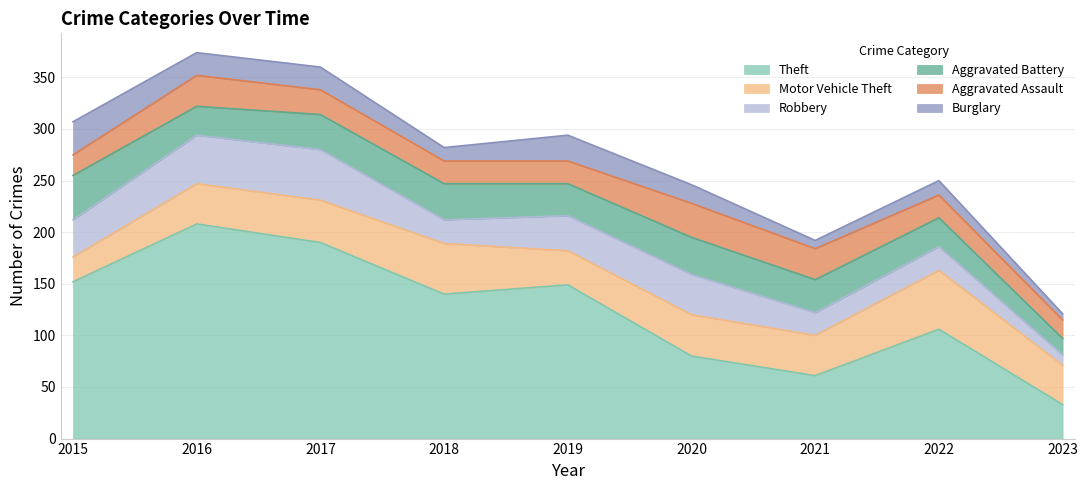

The value of Aggravated Assault at 2021 is 30. True or false?

True